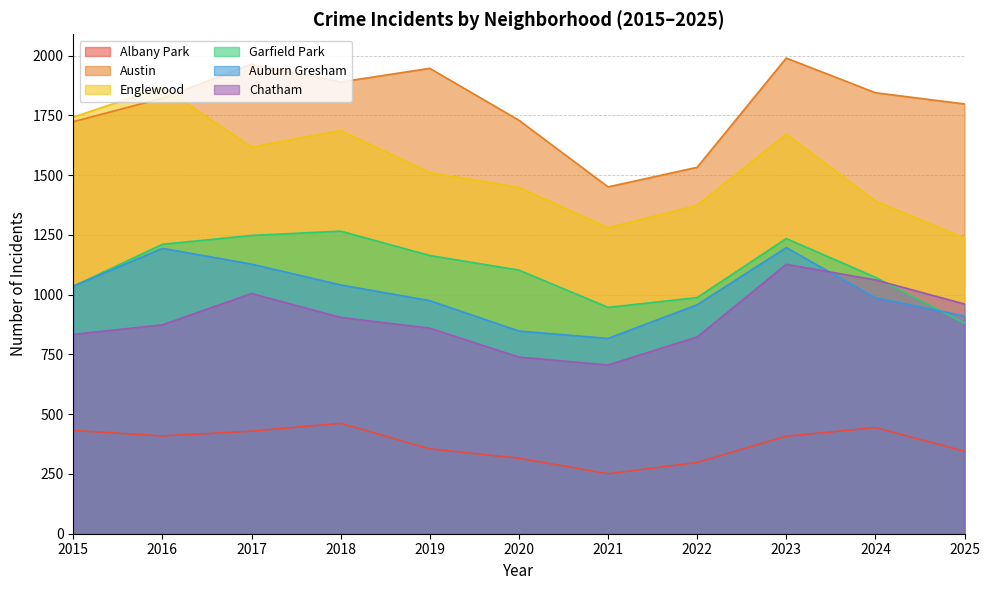

What are all the series names shown in the legend?

Albany Park, Austin, Englewood, Garfield Park, Auburn Gresham, Chatham